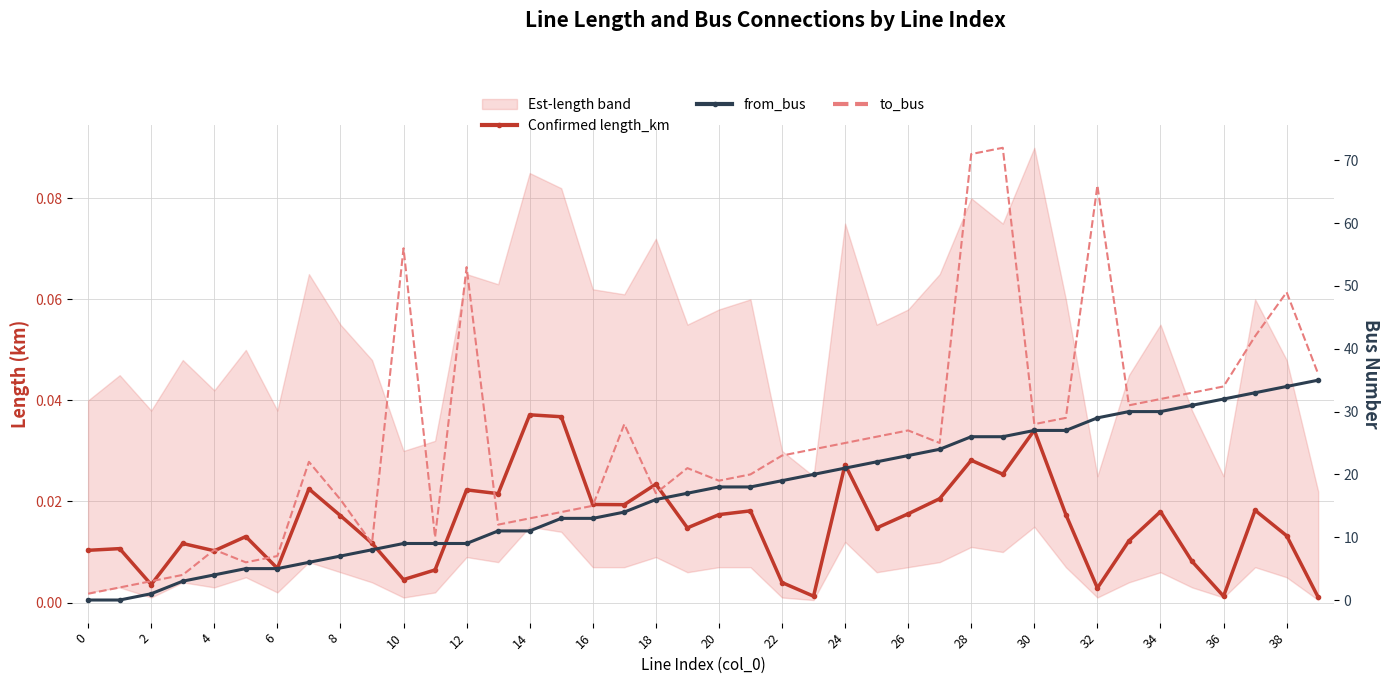

What is the highest value of the from_bus series?

35.0